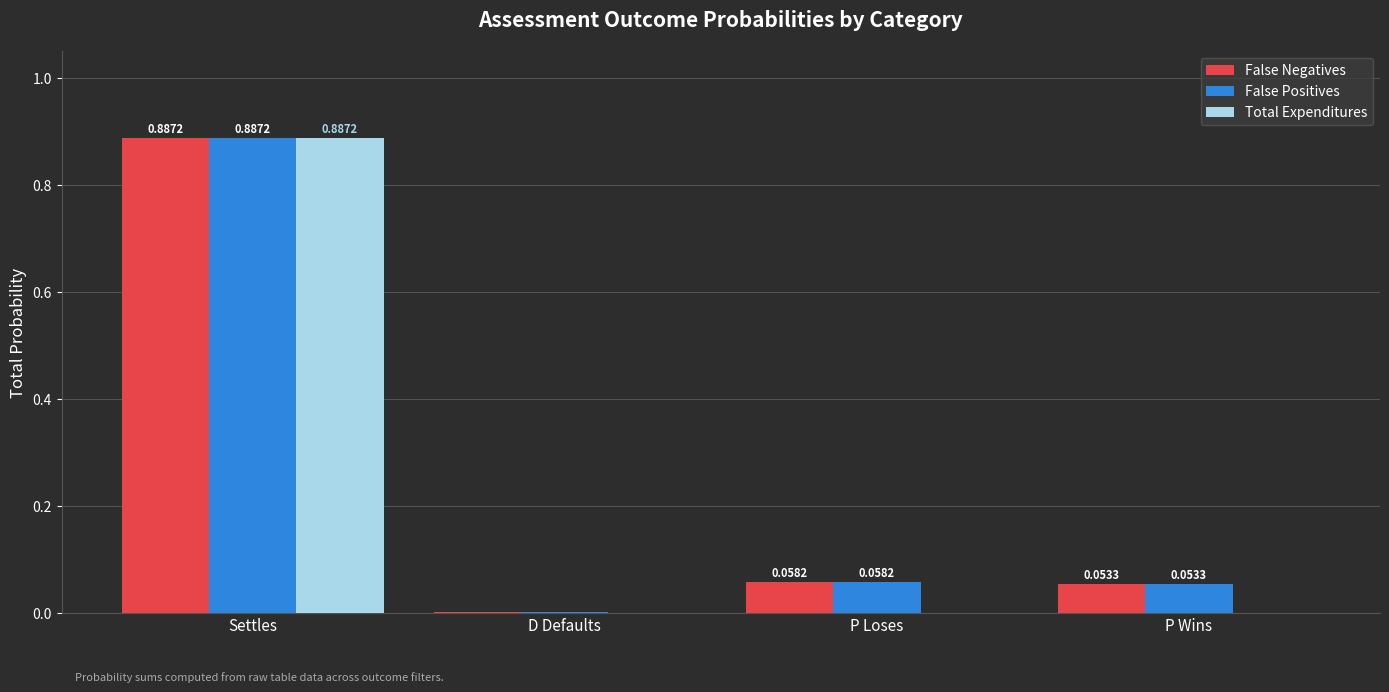

What is the total value across all series at Settles?

2.7